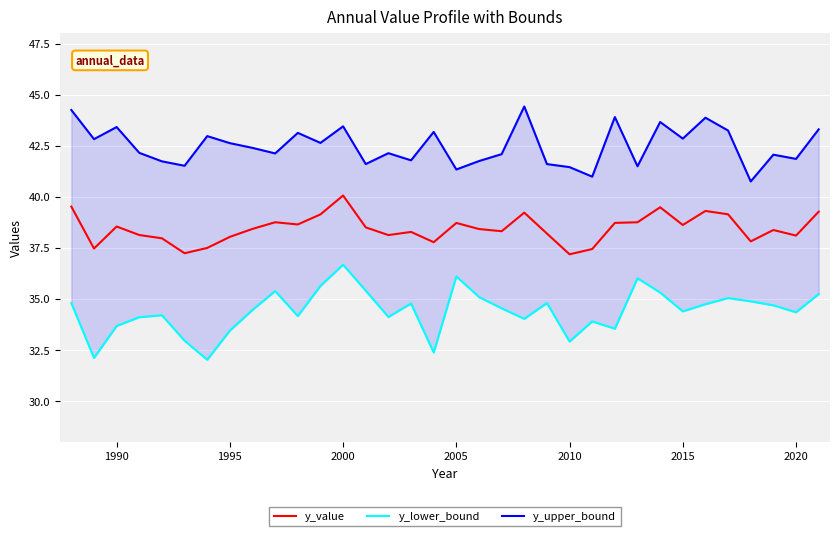

True or false: y_upper_bound and y_value intersect in this chart.

False